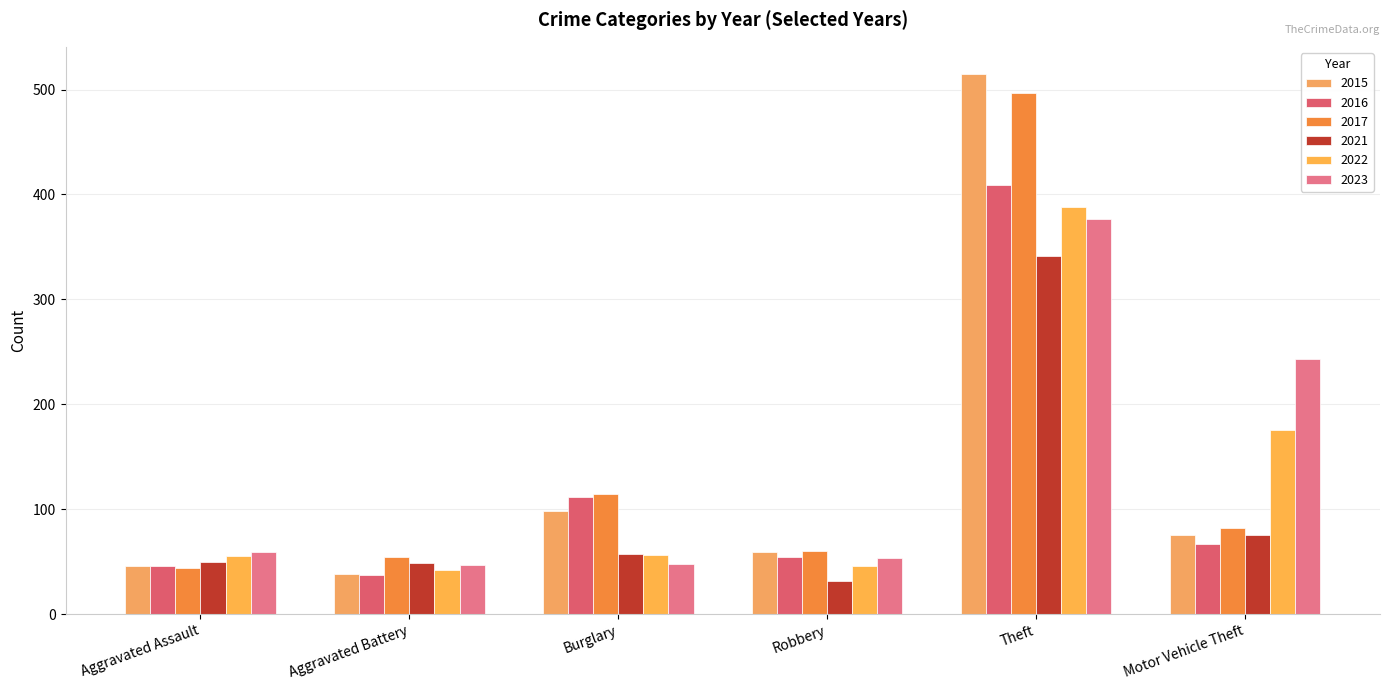

How many series are shown in this chart?

6